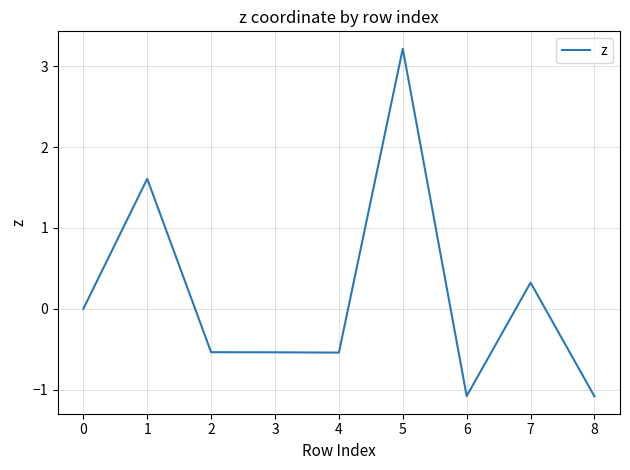

What is the change in value from 5 to 6?

-4.3